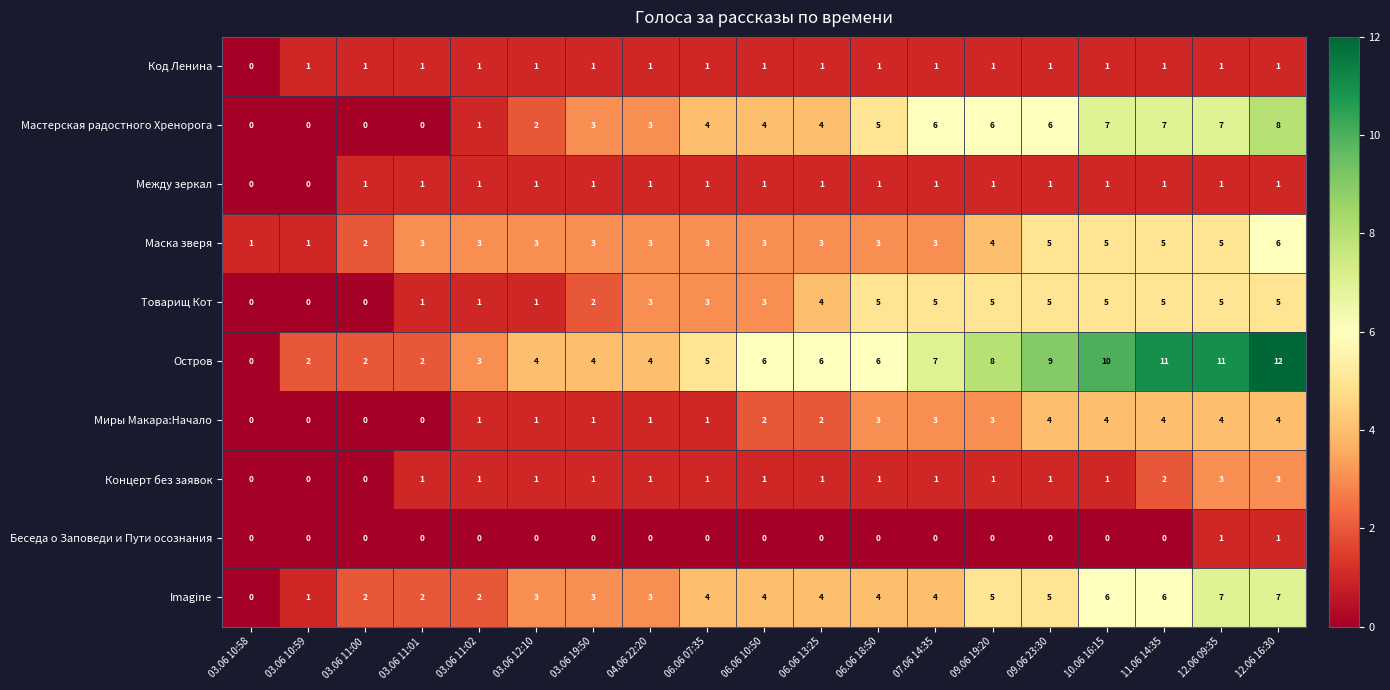

Is the value of Код Ленина at 03.06 11:00 greater than the value of Мастерская радостного Хренорога at 09.06 19:20?

No